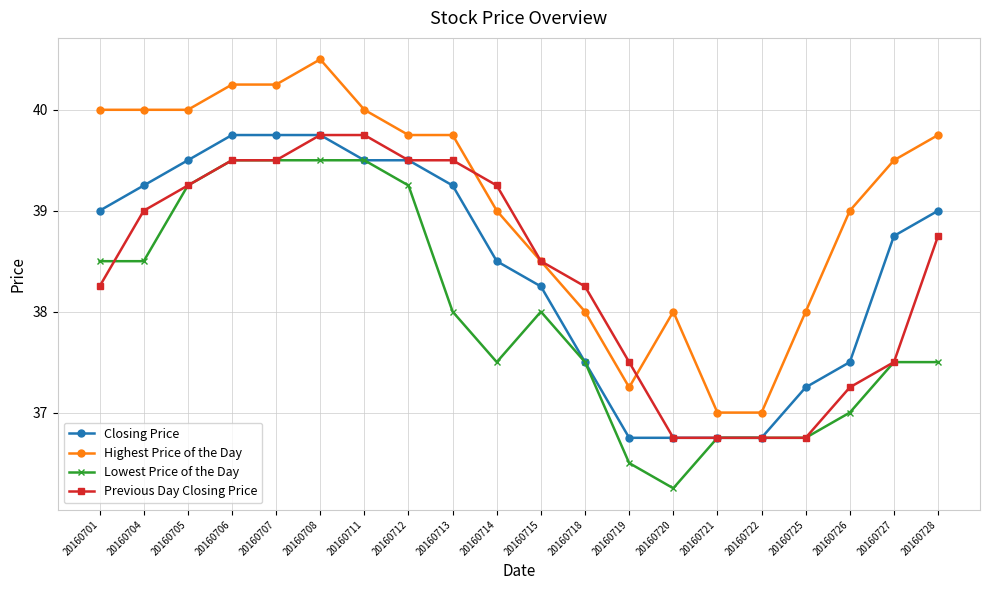

What is the sum of all Highest Price of the Day values?

781.5